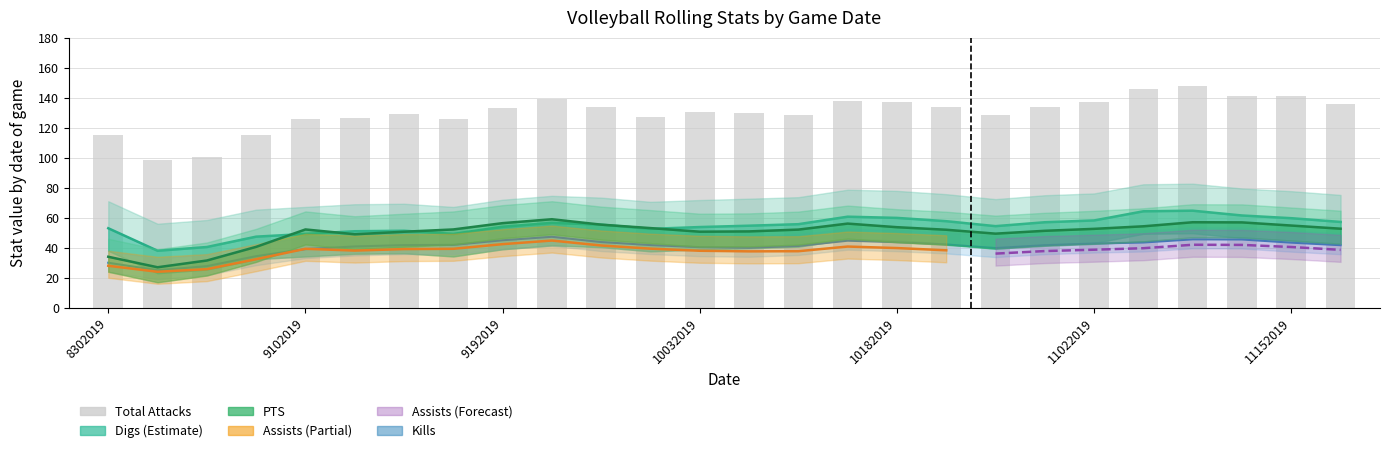

What is the spread (max minus min) of values at 8302019?

85.0